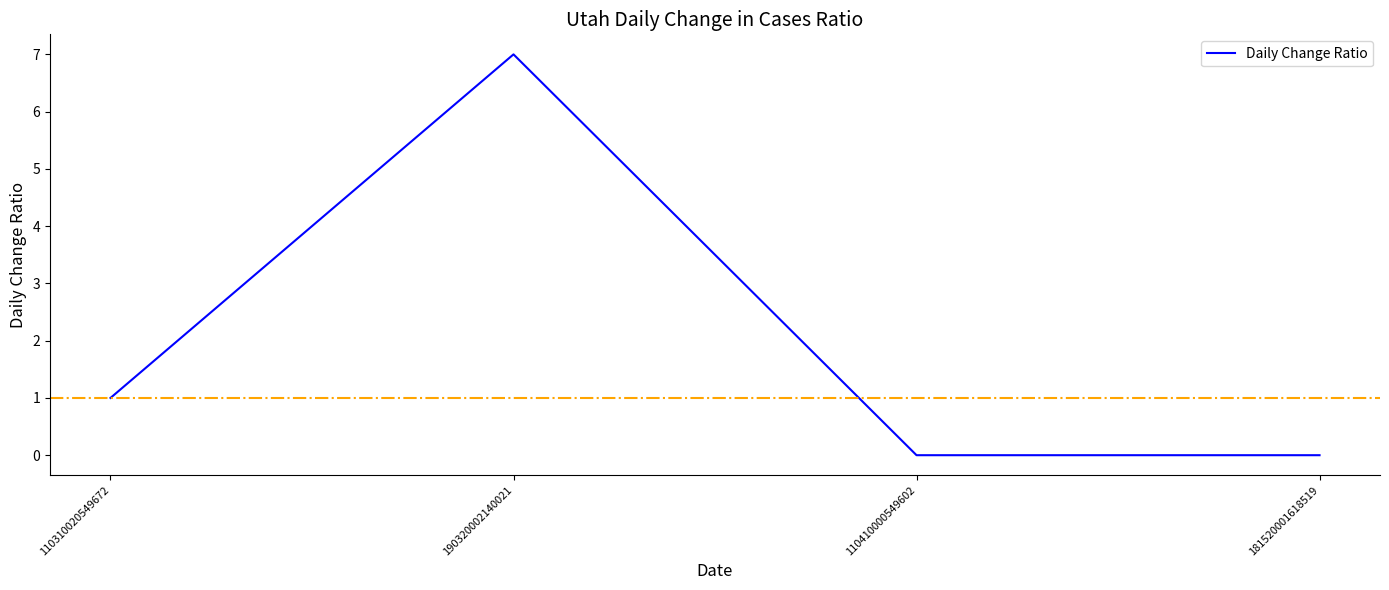

Reading left to right, list all the values displayed in this chart.

1	7	0	0